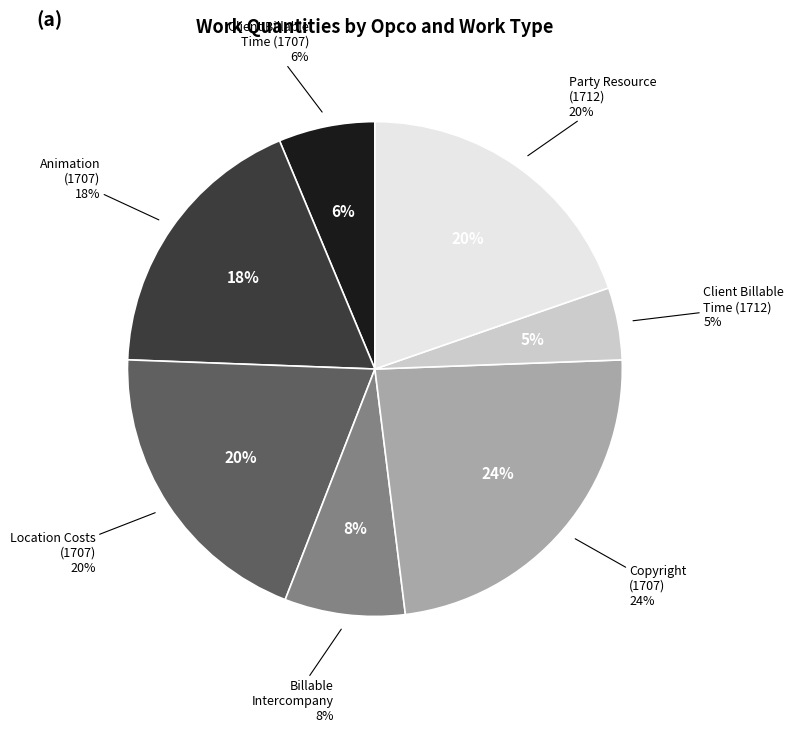

What portion of the pie excludes Opco 1707 - Billable Intercompany Costs?

92.1%